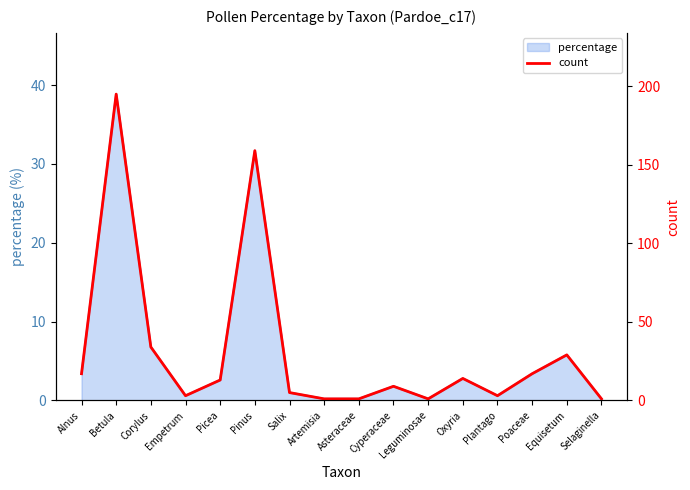

What is the difference between the second highest and second lowest values?

158